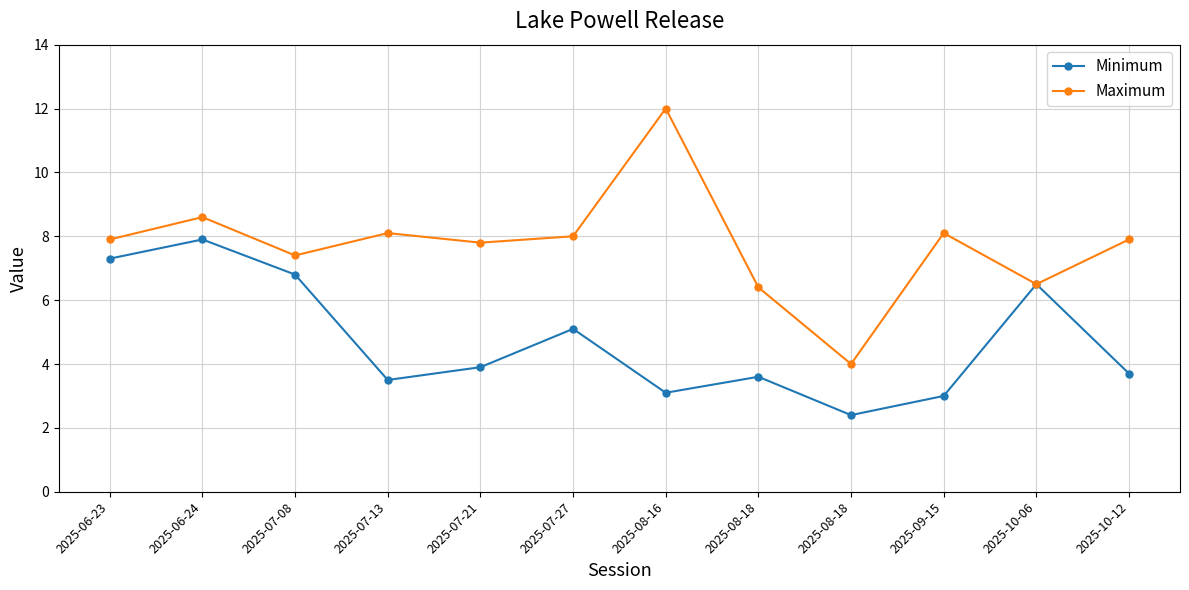

Read the Minimum value at 2025-08-18.

2.4